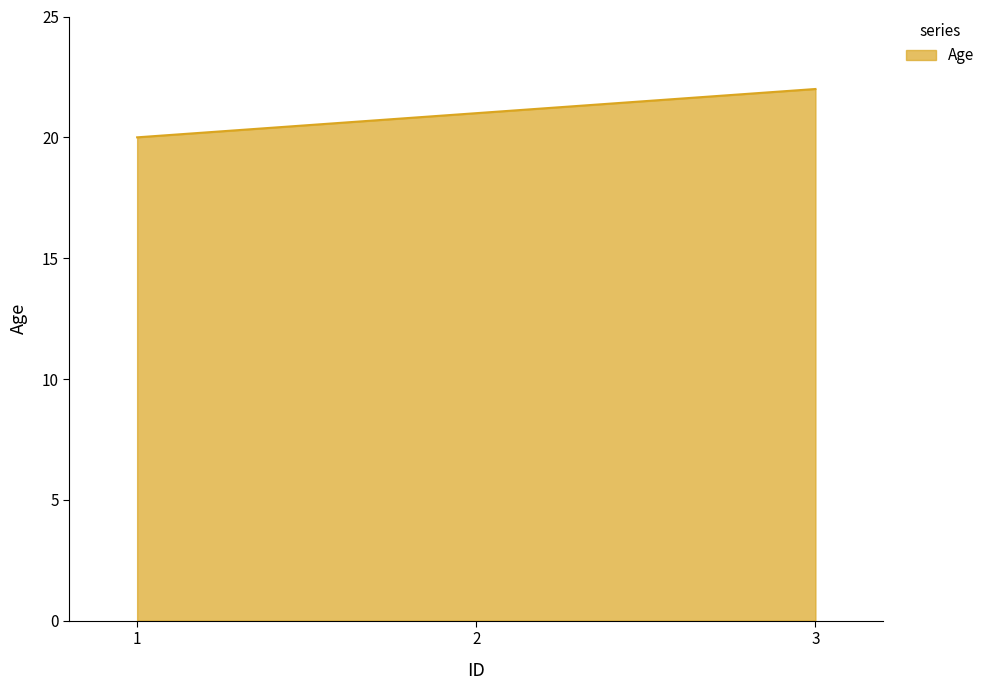

How many values are between 20 and 22?

3